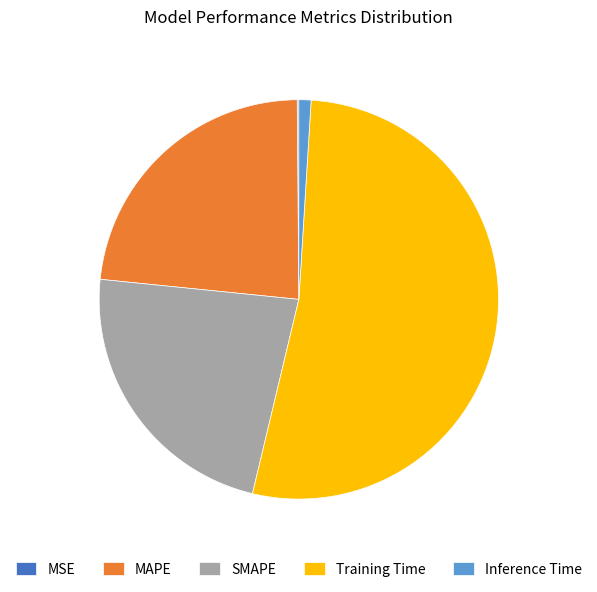

Which slice is the largest?

Training Time